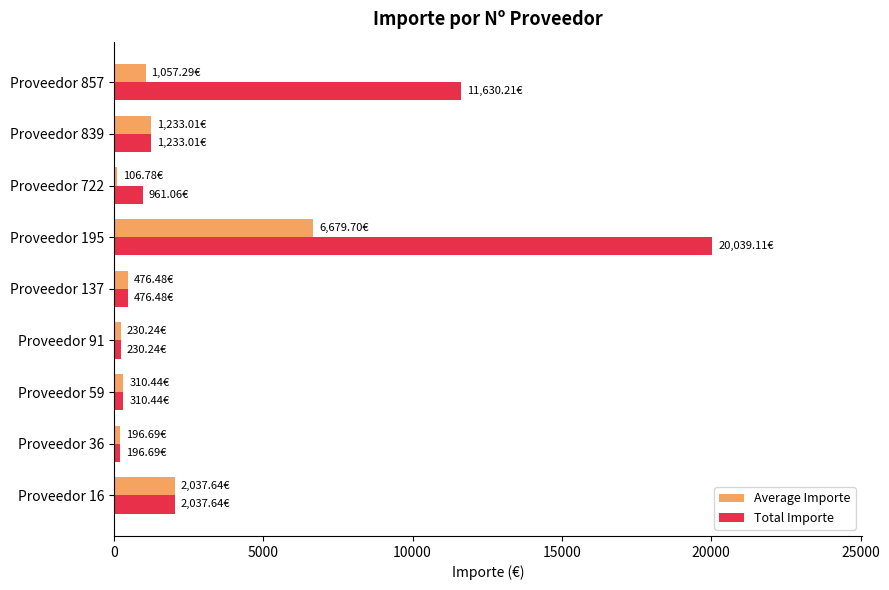

Which series has the widest spread of values?

Total Importe